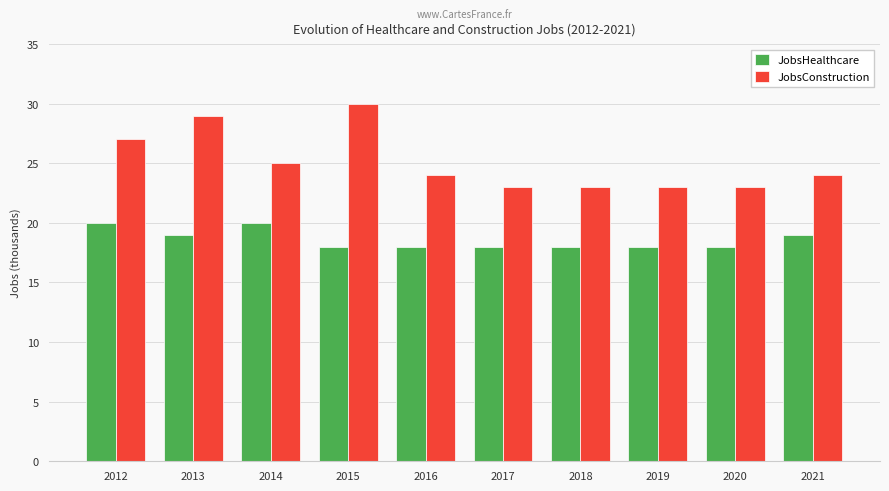

Reading left to right, transcribe all the data shown in this chart.

JobsHealthcare: 2012=20	2013=19	2014=20	2015=18	2016=18	2017=18	2018=18	2019=18	2020=18	2021=19
JobsConstruction: 2012=27	2013=29	2014=25	2015=30	2016=24	2017=23	2018=23	2019=23	2020=23	2021=24